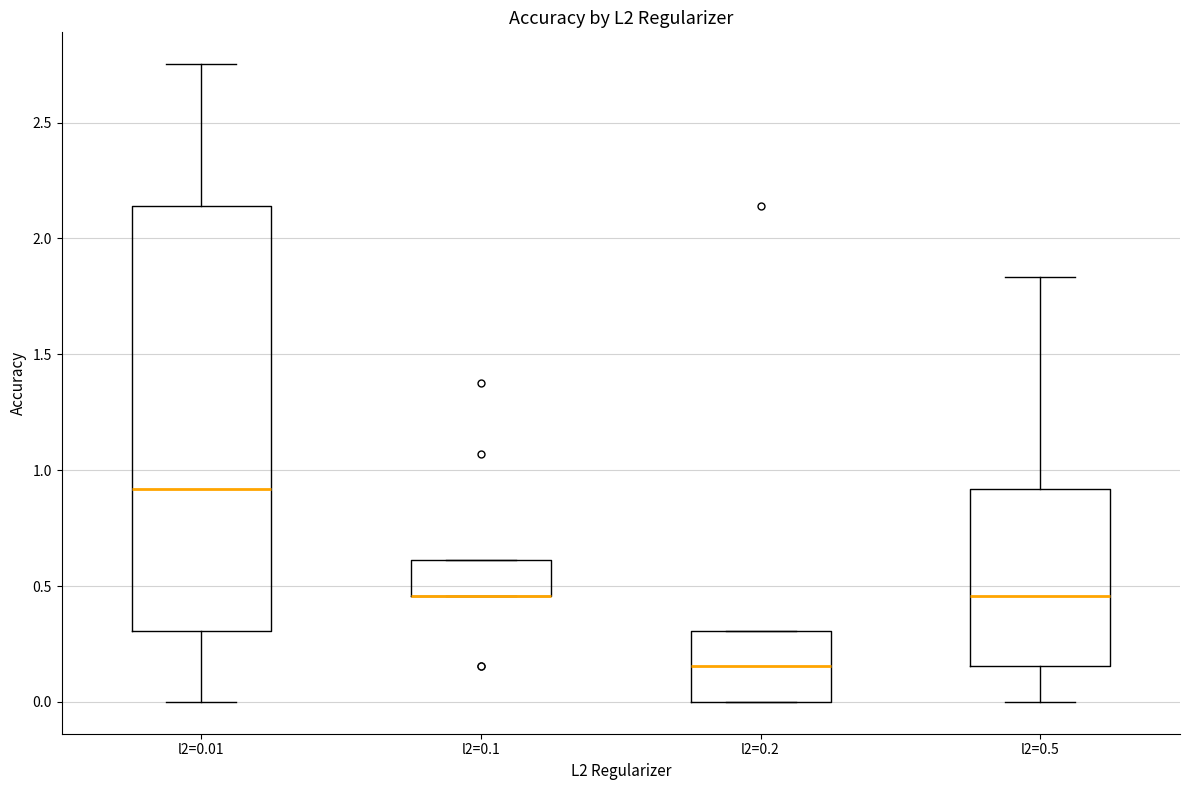

Comparing the boxes themselves (not the whiskers), which one is the tallest?

l2=0.01